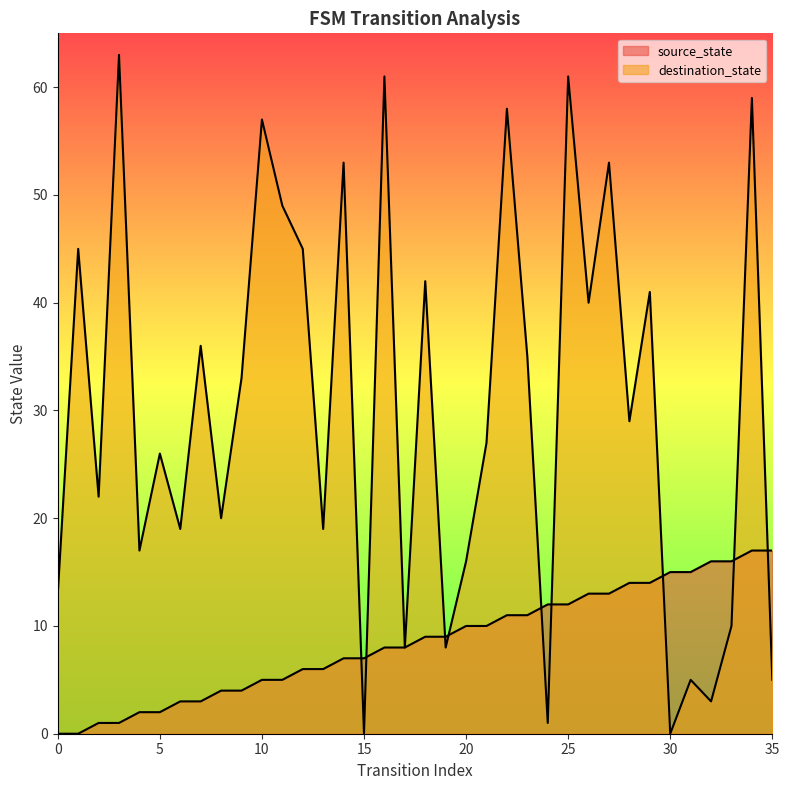

True or false: source_state has more than 1 points higher than both neighbors.

False